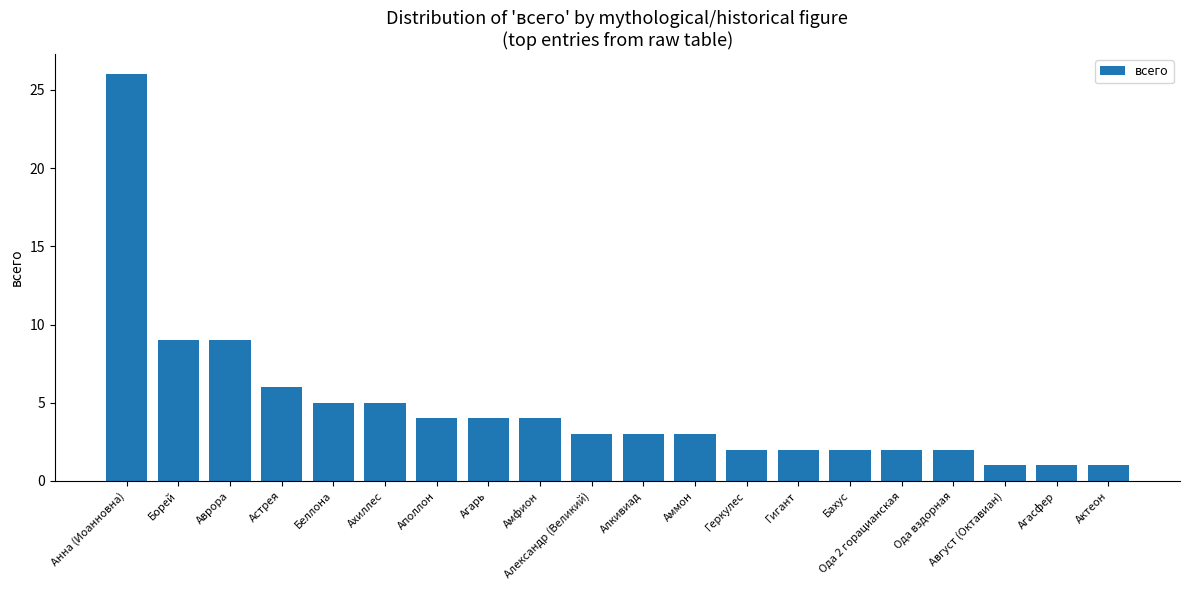

What is the difference between the maximum and minimum values?

25